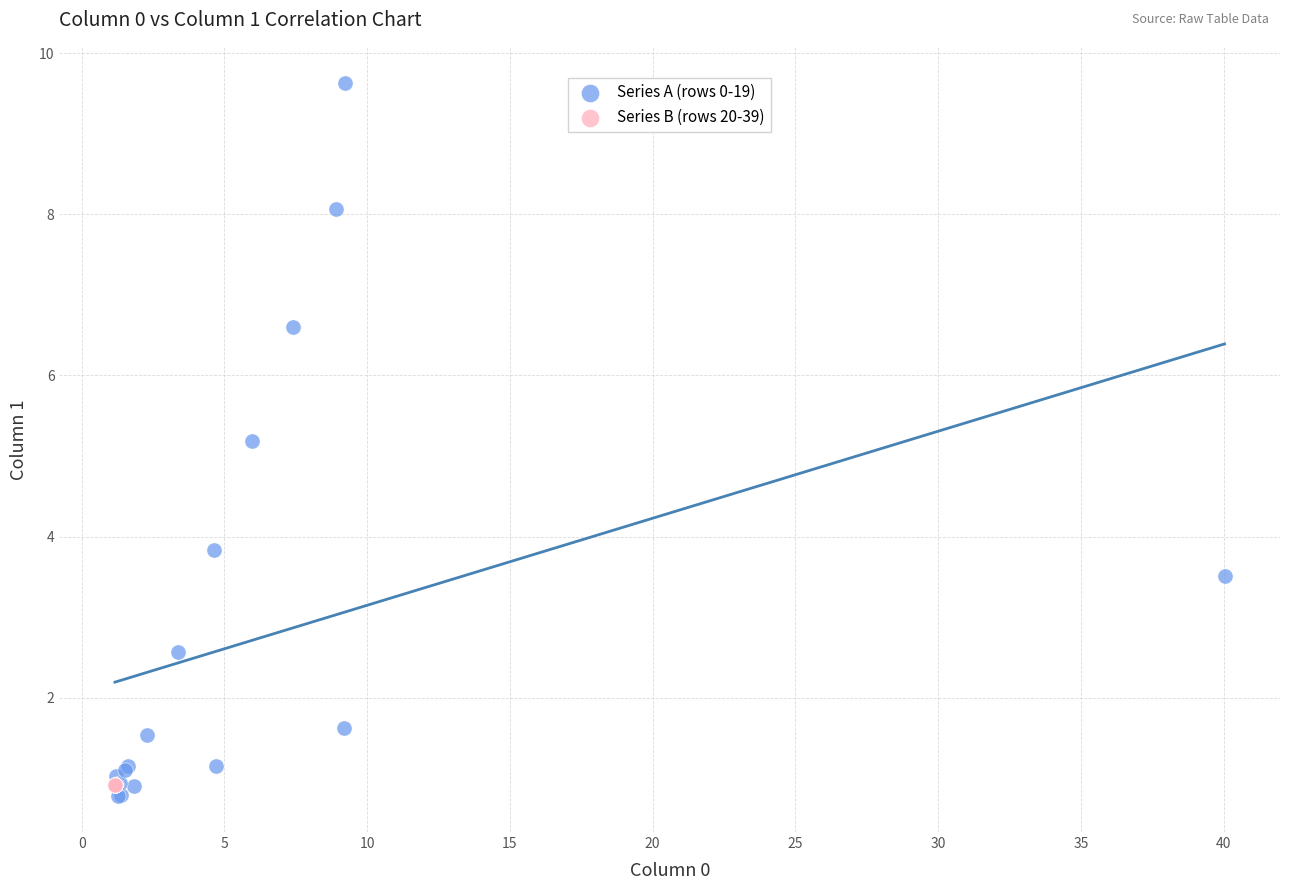

Which series has the widest spread of Y values?

Series A (rows 0-19)